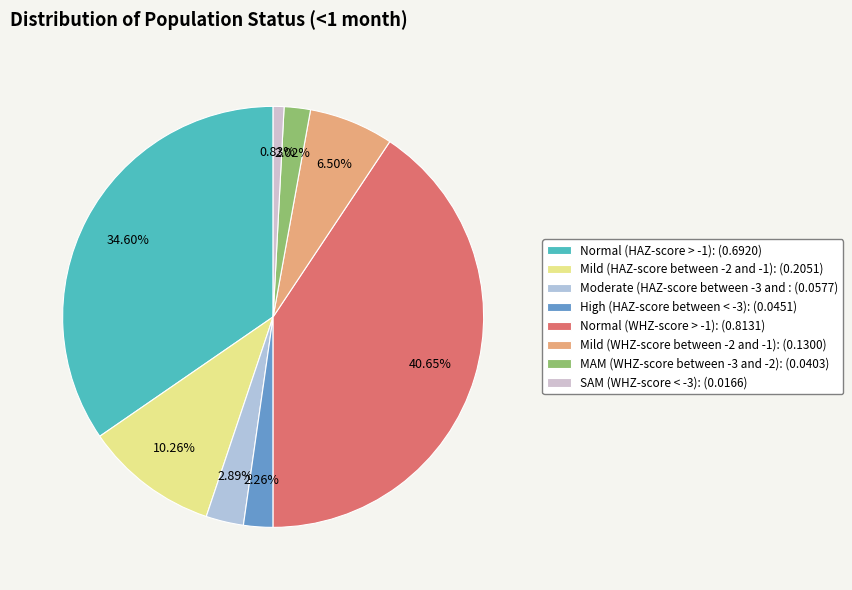

Count the number of slices in the pie.

8